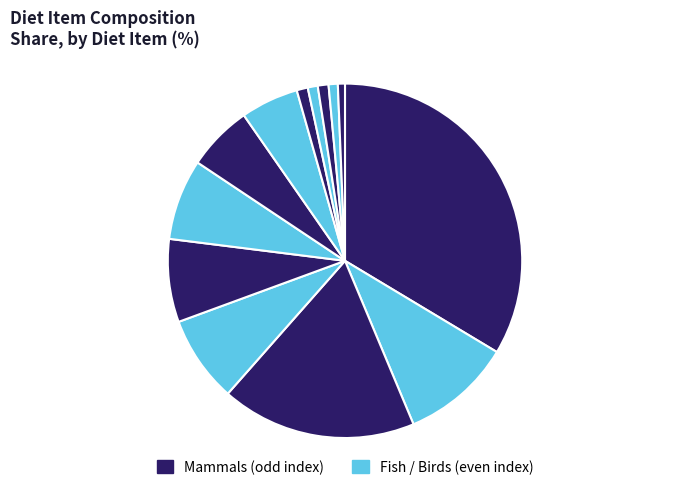

Count the number of slices in the pie.

13